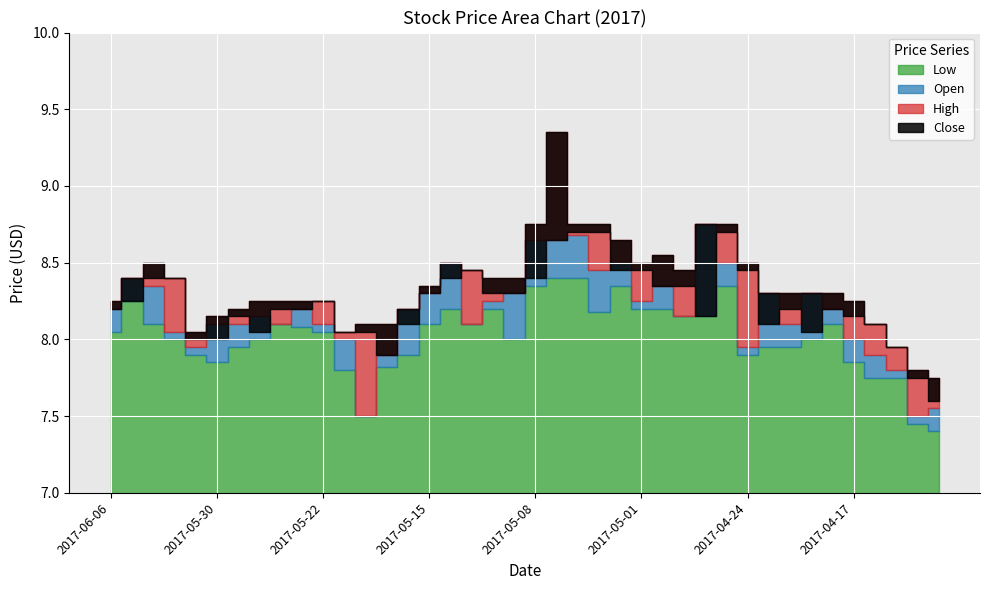

How many interior local valleys does the Low series have?

6